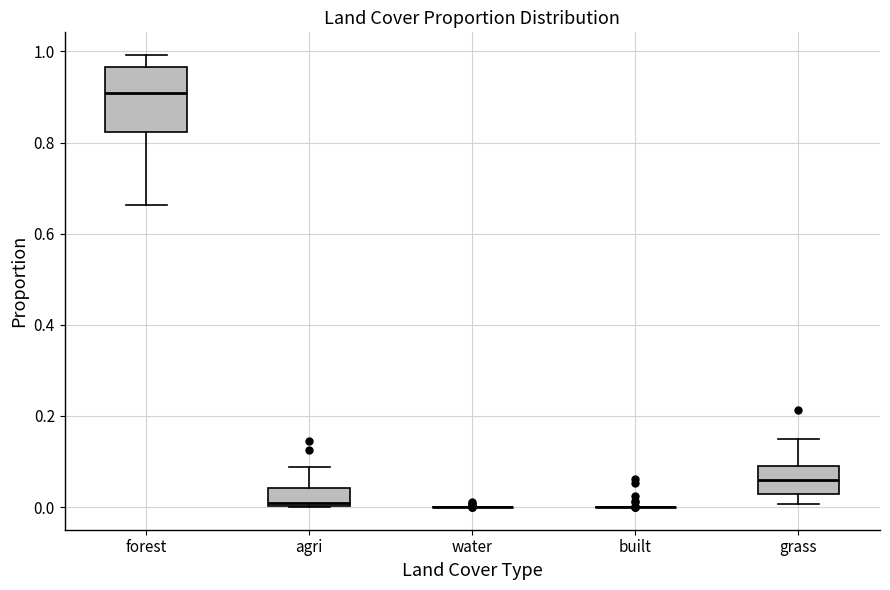

Which box is the tallest, from its lower edge to its upper edge?

forest